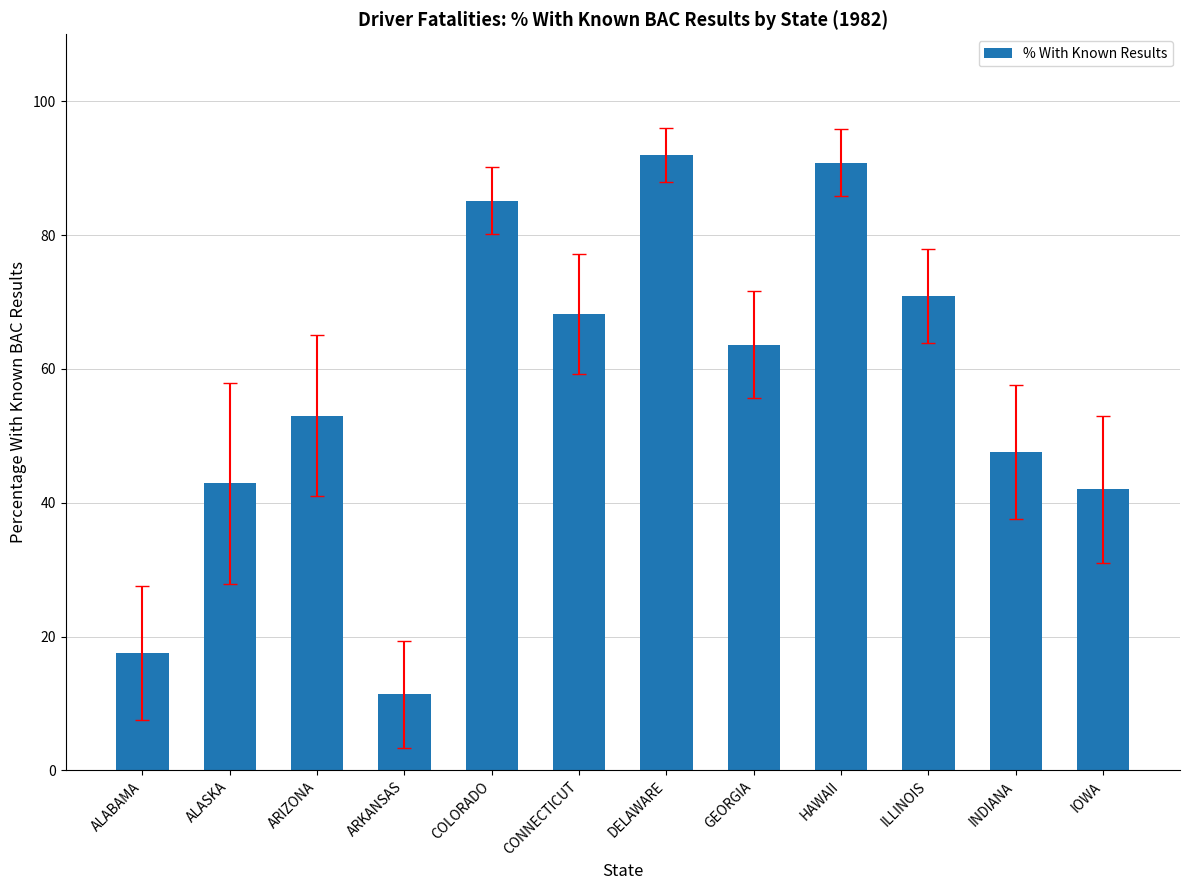

What is the sum of the values at ARIZONA and DELAWARE?

145.0